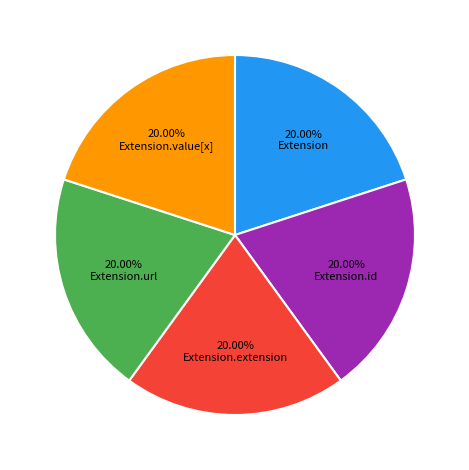

Is there a majority slice in this chart?

No